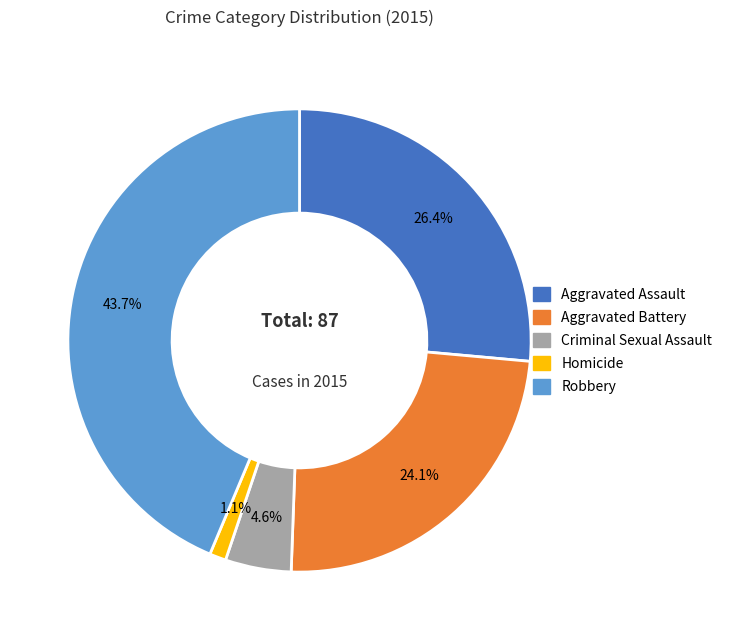

True or false: Robbery accounts for 37% of the total.

False